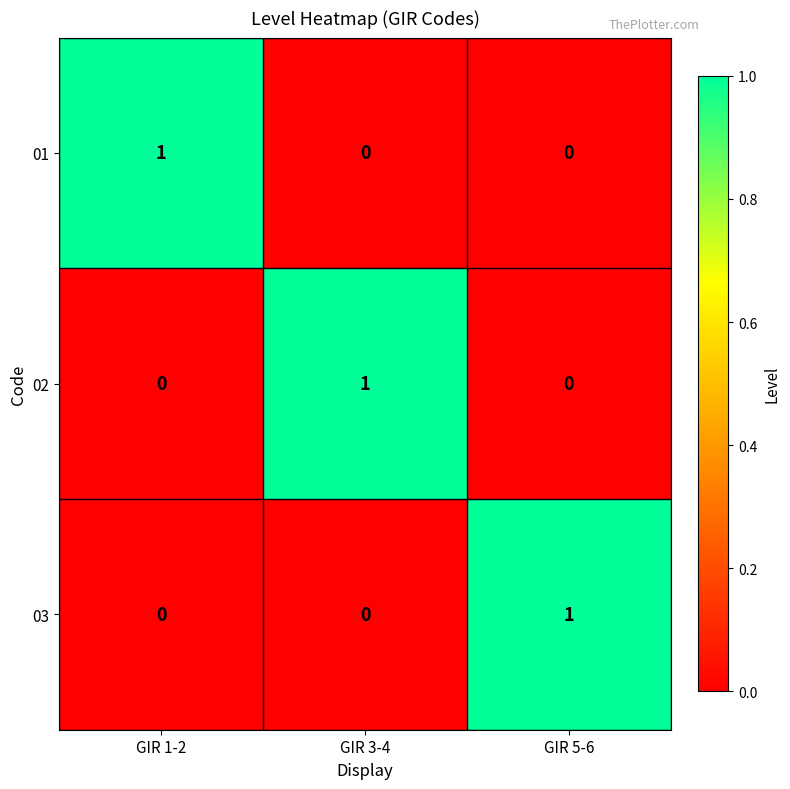

Is the value of 03 at GIR 3-4 greater than the value of 01 at GIR 1-2?

No